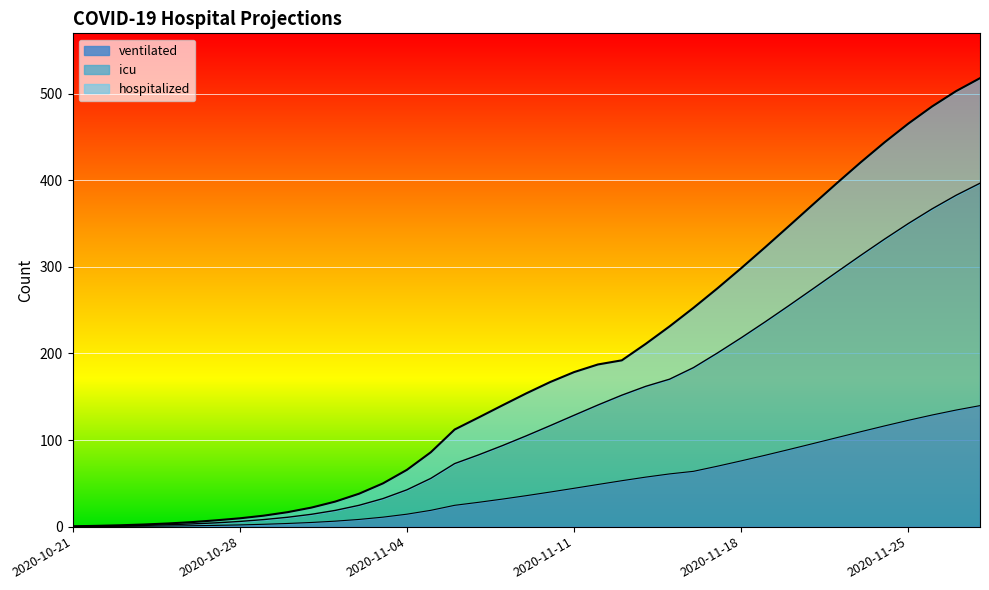

What is the sum of the icu values at 2020-10-22 and 2020-11-08?

94.1